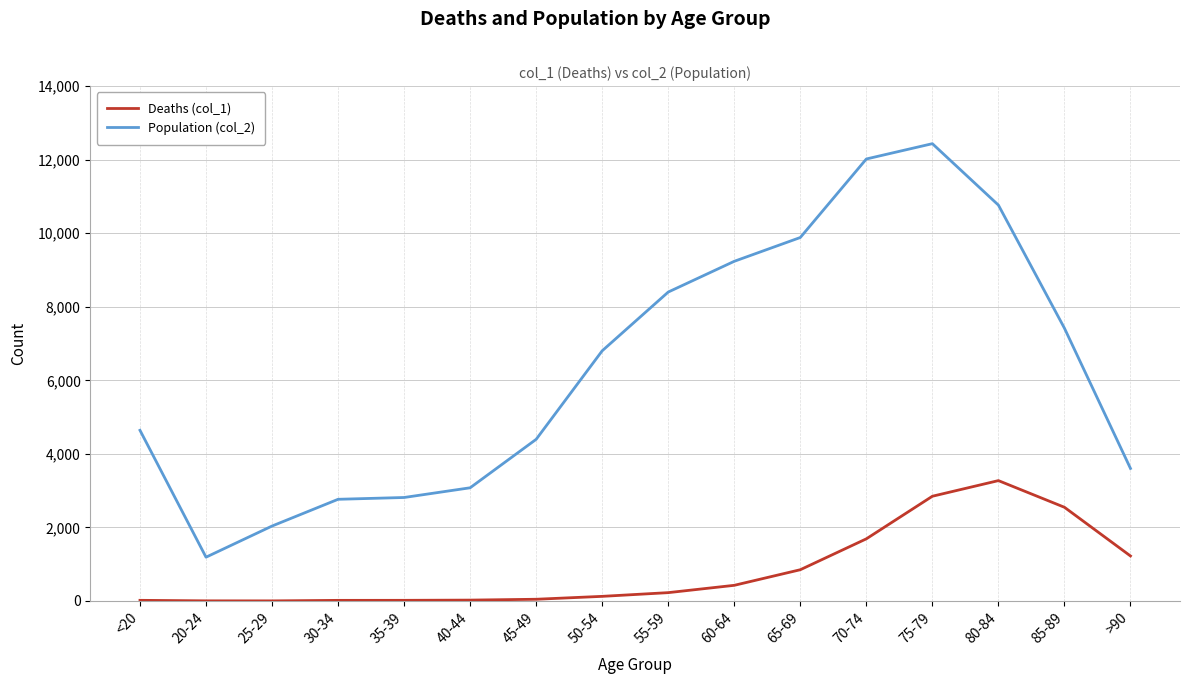

What is the sum of the Population (col_2) values at 45-49 and 35-39?

7210